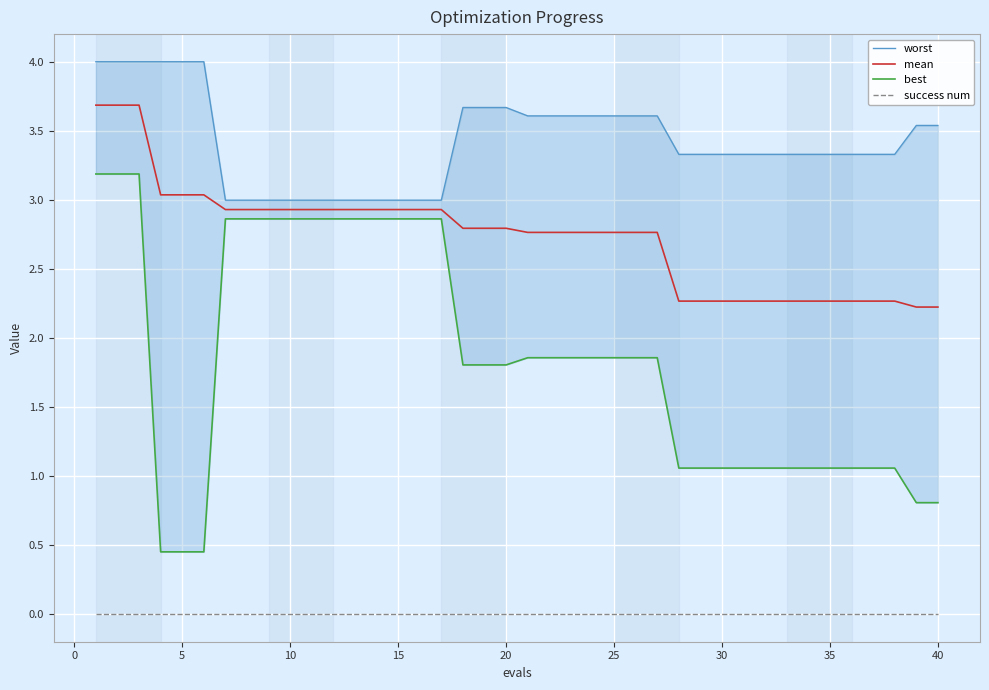

What is the lowest value of the worst series?

3.0